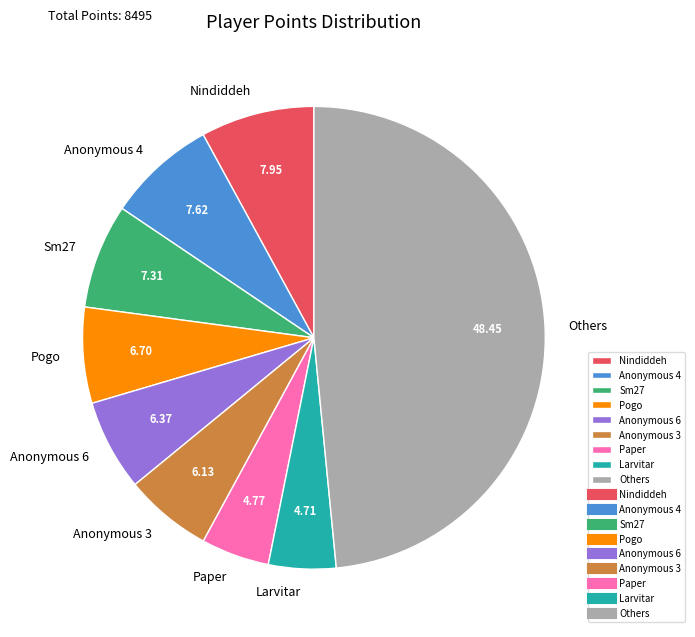

Is the sum of Others and Anonymous 4 greater than half?

Yes